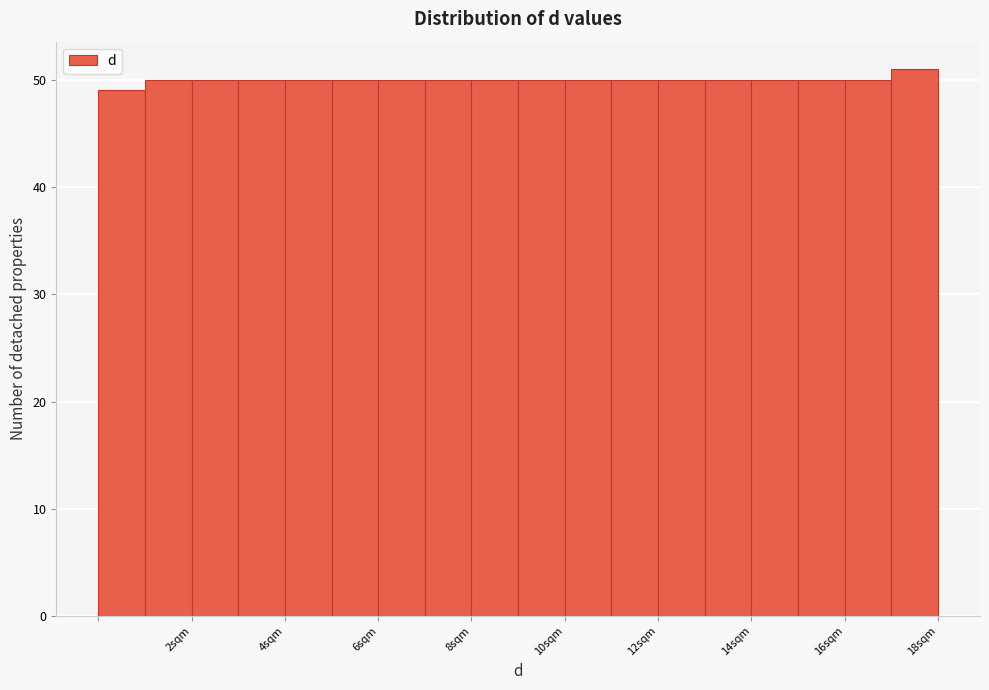

Reading left to right, transcribe this chart: for each bar, give the range it covers on the x-axis and its height. The values are not printed on the chart, so give them approximately, as read against the axis.

0 to 1: 49
1 to 2: 50
2 to 3: 50
3 to 4: 50
4 to 5: 50
5 to 6: 50
6 to 7: 50
7 to 8: 50
8 to 9: 50
9 to 10: 50
10 to 11: 50
11 to 12: 50
12 to 13: 50
13 to 14: 50
14 to 15: 50
15 to 16: 50
16 to 17: 50
17 to 18: 51